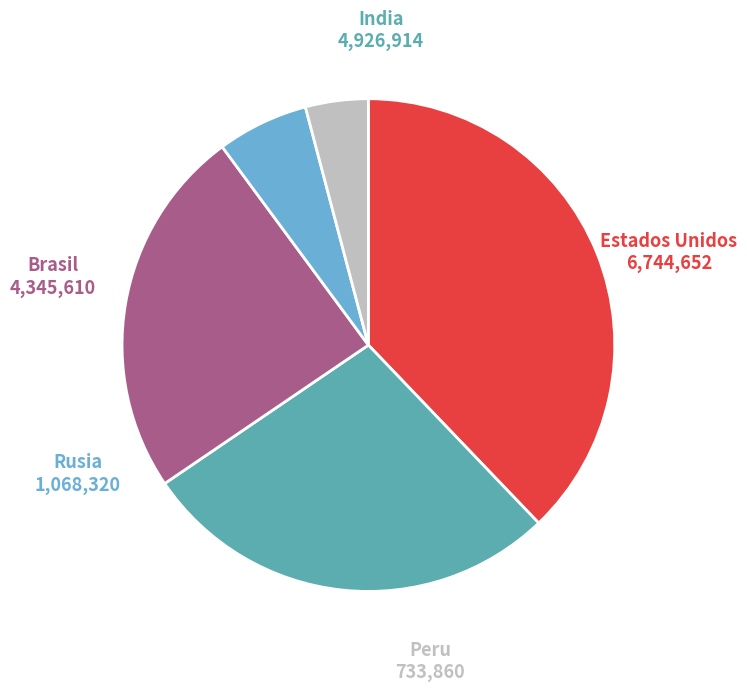

Is there a majority slice in this chart?

No